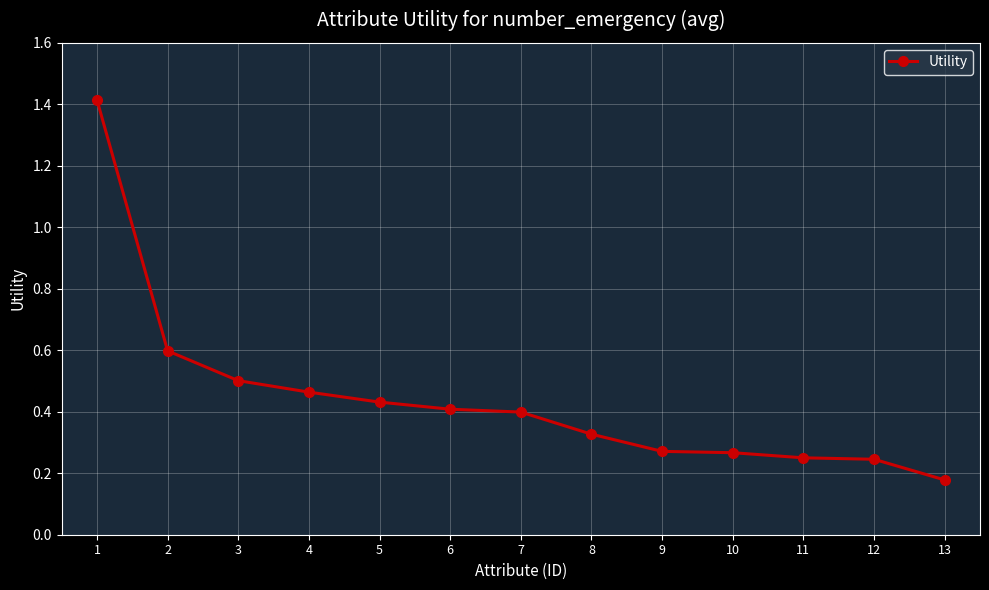

Which label corresponds to the smallest value in the chart?

13